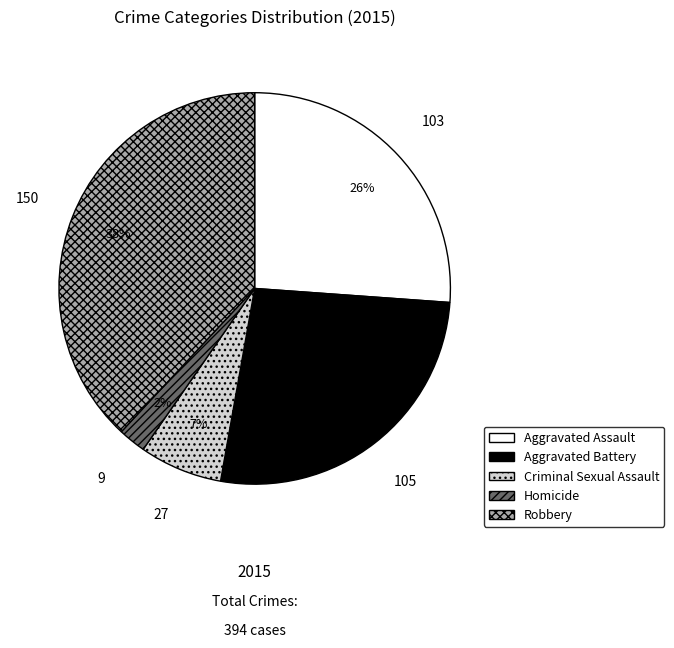

Rank the categories by value from lowest to highest.

Homicide, Criminal Sexual Assault, Aggravated Assault, Aggravated Battery, Robbery